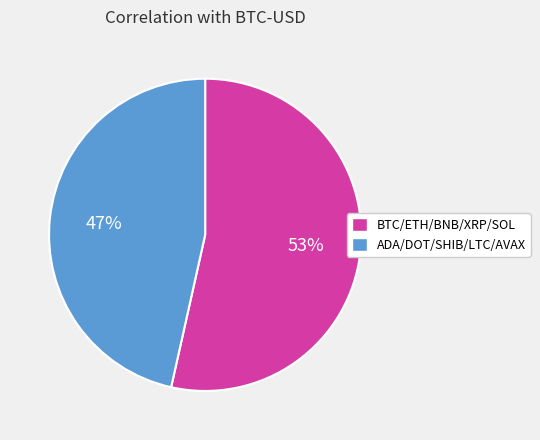

How many slices are in this pie chart?

2